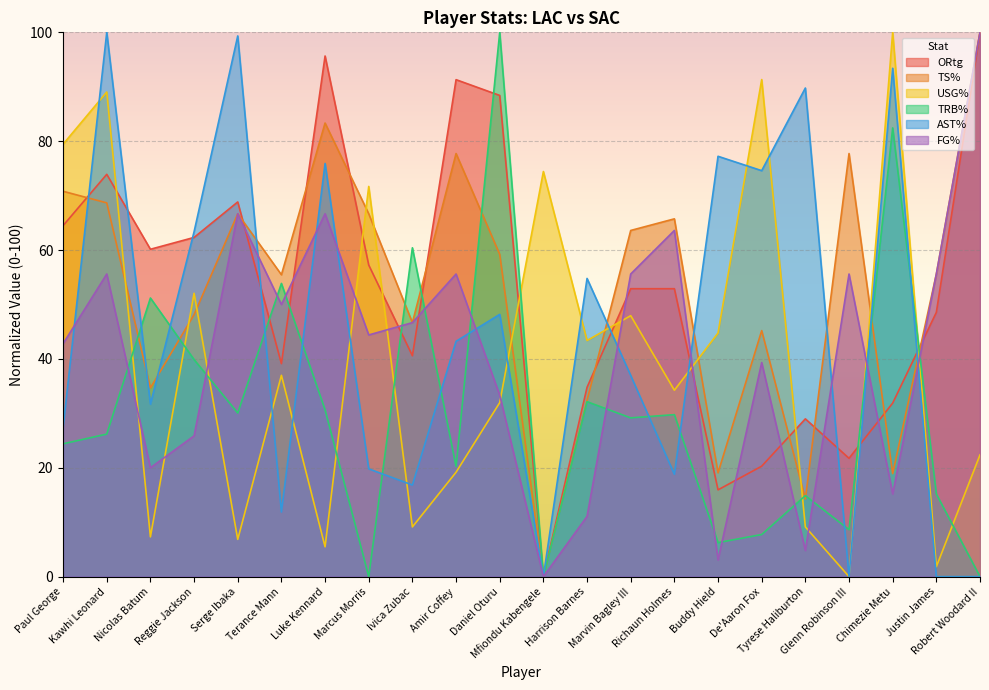

Reading right to left, what are all the values shown in this chart?

ORtg: 100.0	48.6	31.9	21.7	29.0	20.3	15.9	52.9	52.9	34.8	0.0	88.4	91.3	40.6	57.2	95.7	39.1	68.8	62.3	60.1	73.9	64.5
TS%: 100.0	55.6	18.9	77.7	14.3	45.2	19.1	65.7	63.6	32.4	0.0	59.2	77.7	46.7	66.7	83.3	55.5	66.7	48.1	34.7	68.7	70.8
USG%: 22.4	1.8	100.0	0.0	9.1	91.3	44.7	34.2	47.9	43.4	74.4	32.0	19.2	9.1	71.7	5.5	37.0	6.8	52.1	7.3	89.0	79.5
TRB%: 0.0	15.2	82.4	8.6	14.9	7.7	6.2	29.8	29.2	32.1	0.0	100.0	20.2	60.4	0.0	30.7	53.9	30.1	39.9	51.2	26.2	24.4
AST%: 0.0	0.0	93.4	0.0	89.8	74.6	77.2	18.8	37.0	54.8	0.0	48.2	43.2	16.8	19.8	75.9	11.9	99.3	63.4	31.7	100.0	27.4
FG%: 100.0	55.6	15.2	55.6	4.8	39.3	3.1	63.6	55.6	11.1	0.0	33.3	55.6	46.7	44.4	66.7	50.0	66.7	25.9	20.0	55.6	42.8